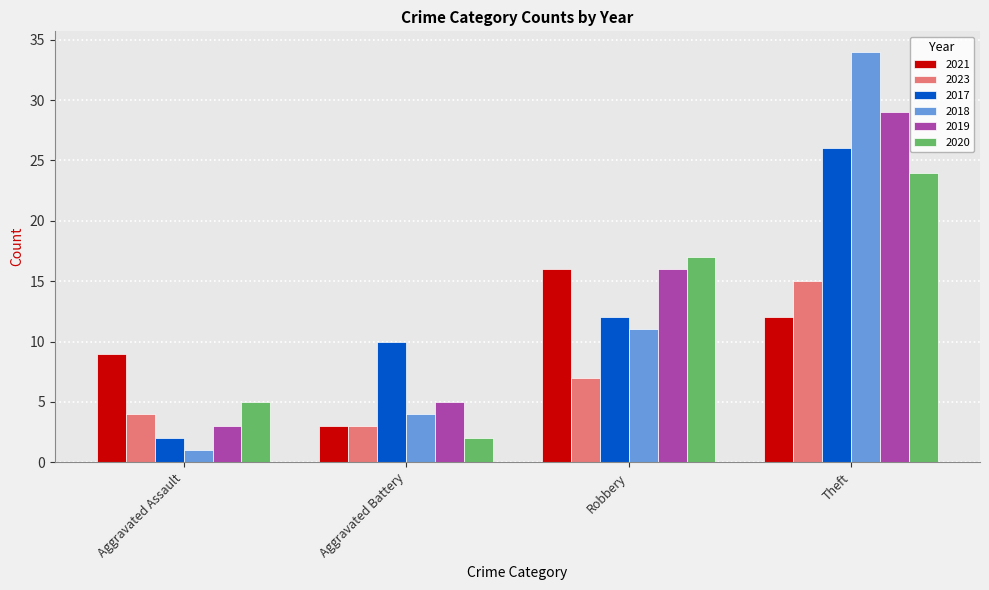

What is the maximum value shown in the chart?

34